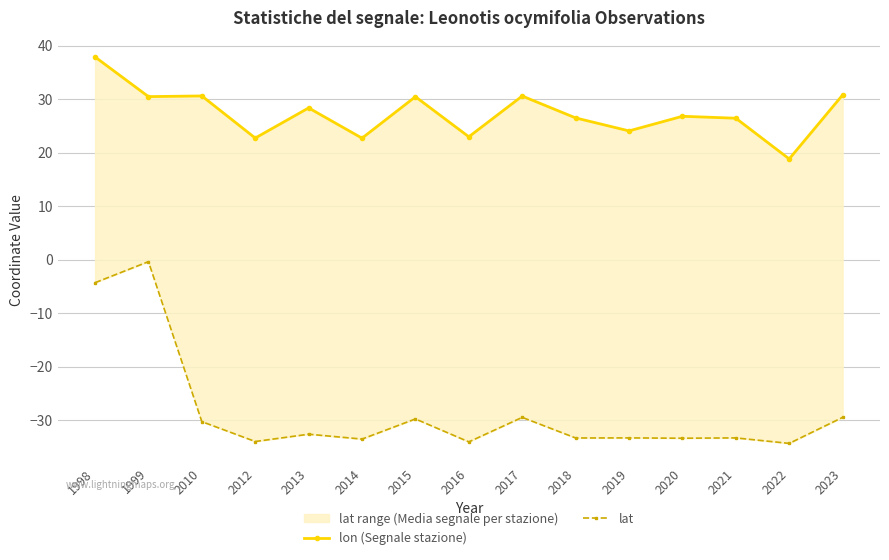

Is it true that lat equals -29.8 at 2015?

True